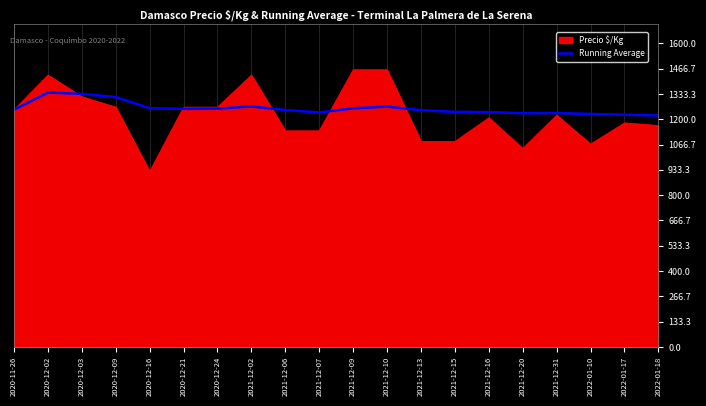

Which category has the lowest value in the Precio $/Kg series?

2020-12-16